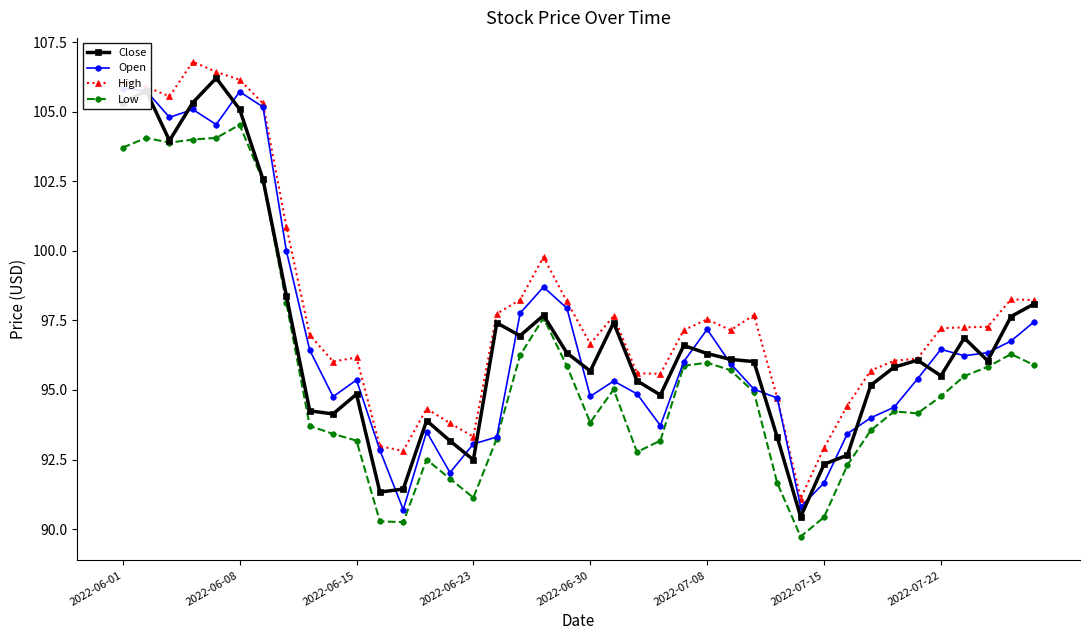

How many data points in Close are less than 96?

18